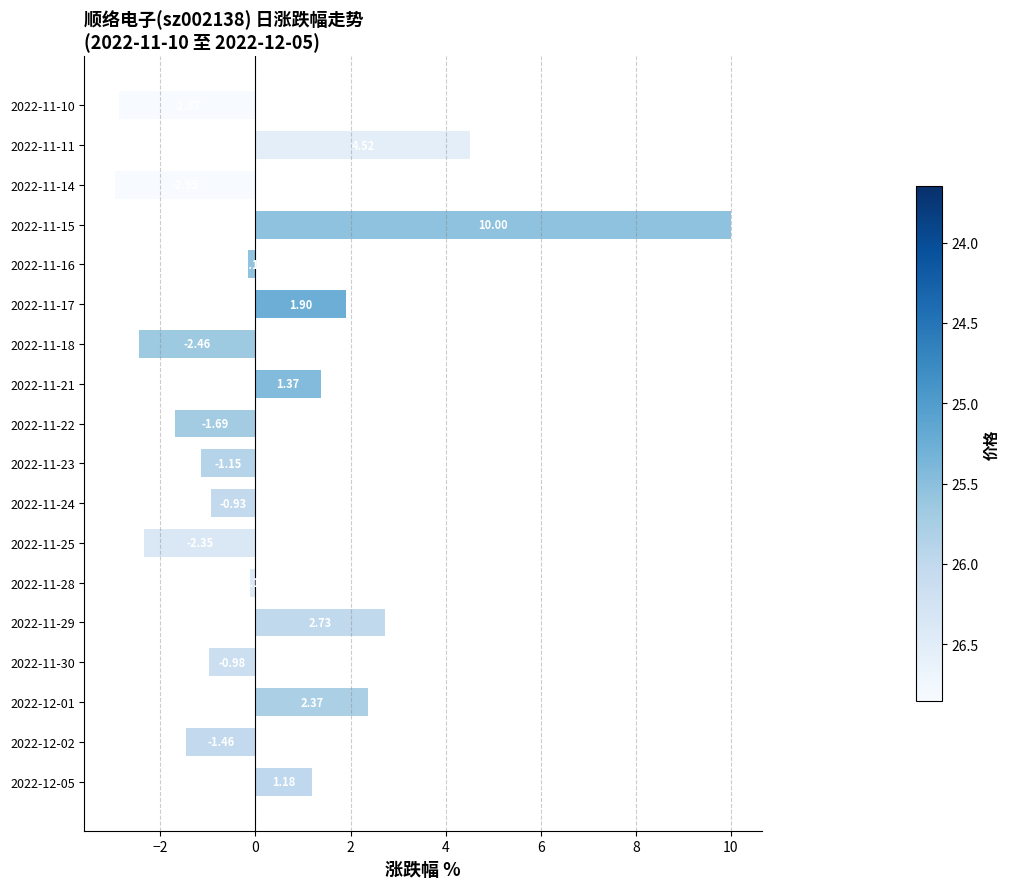

How many negative values are there?

11